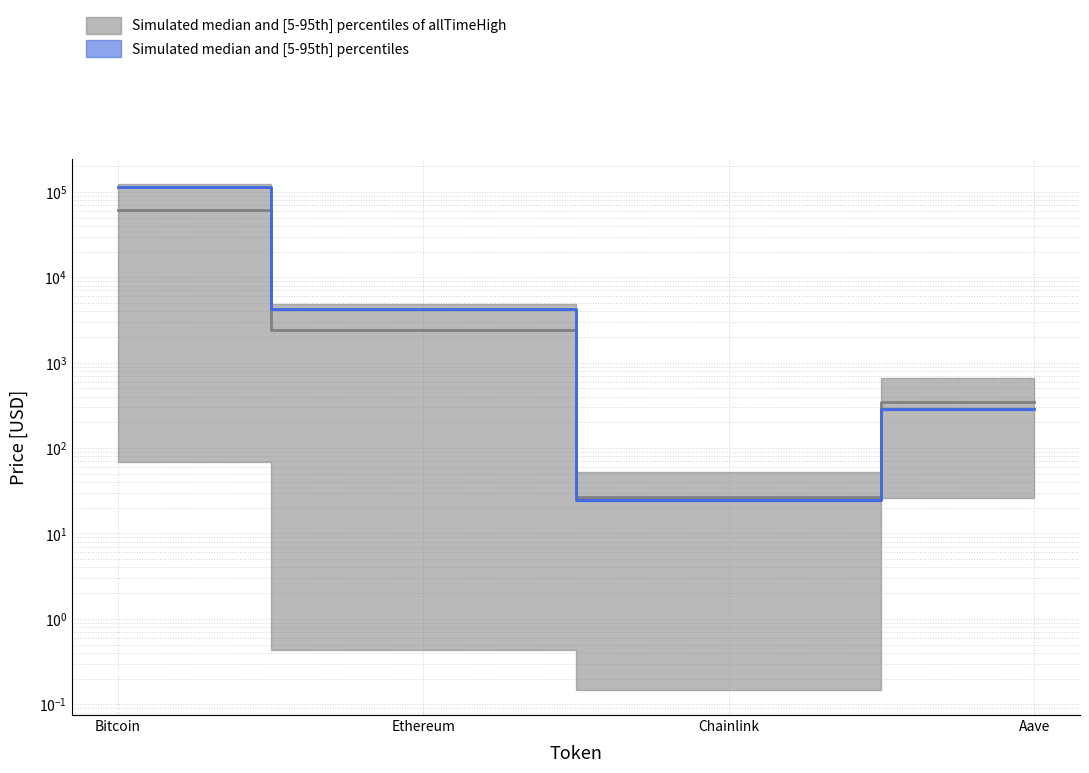

Reading left to right, extract all data points from this chart.

price: 113633.5	4241.0	24.9	287.0
price24hAgo: 62097.9	2439.3	26.4	343.9